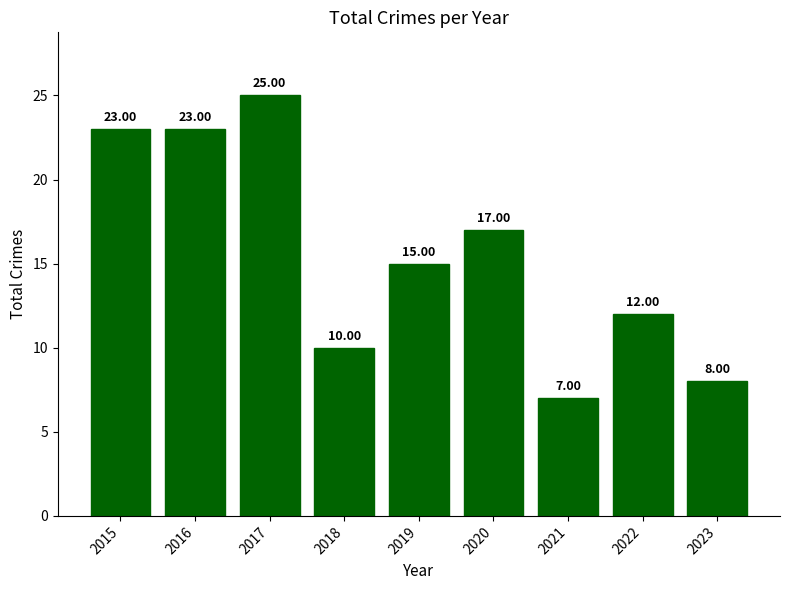

What is the difference between the maximum and minimum values?

18